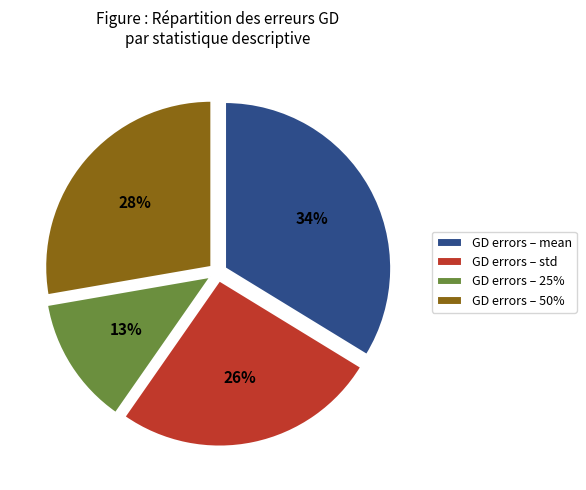

To the nearest percent, what is the difference between the largest and smallest slice percentages?

21%